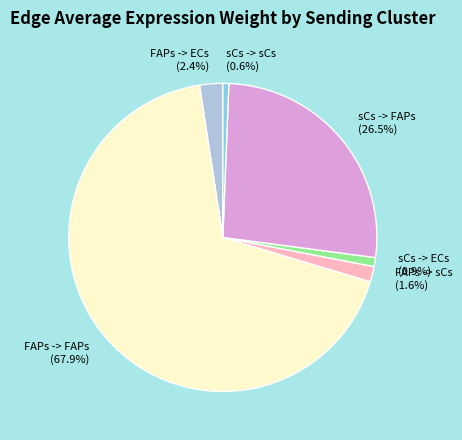

How many slices are in this pie chart?

6